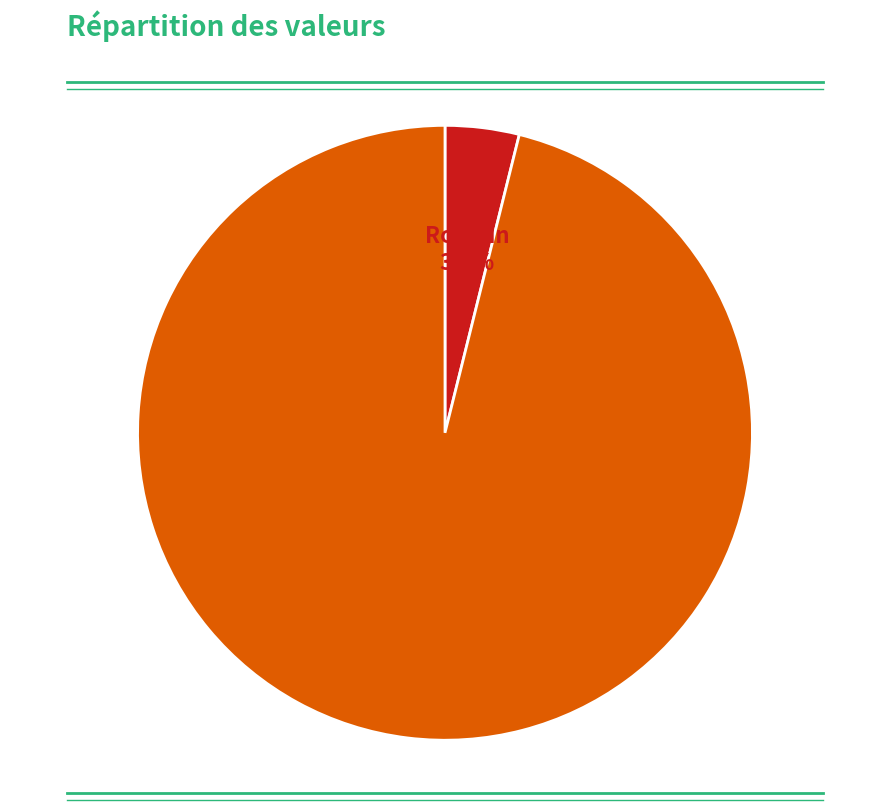

To the nearest percent, what is the difference between the largest and smallest slice percentages?

92%